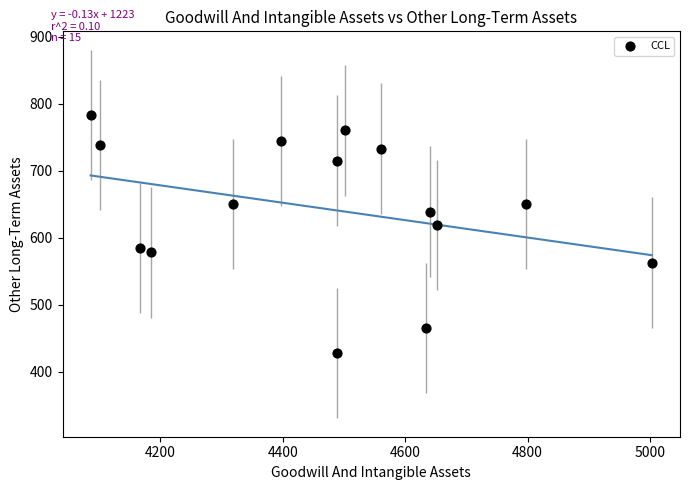

What is the range of X values (max minus min)?

917